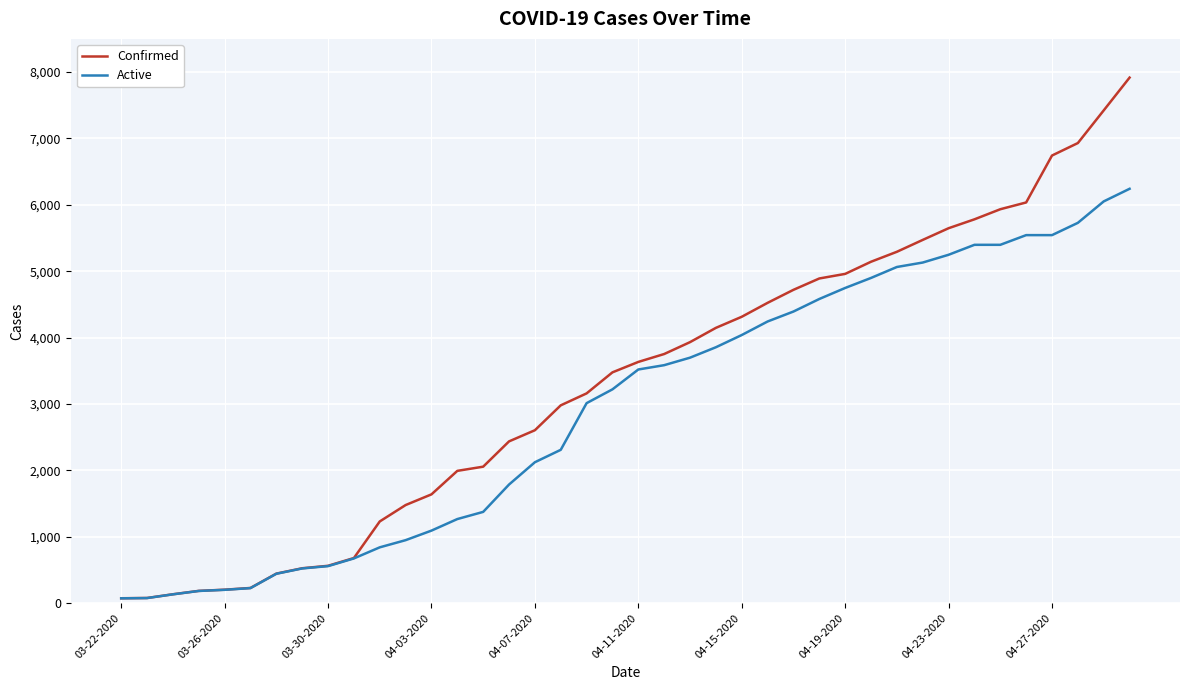

List the series in order of their overall mean, highest first.

Confirmed, Active